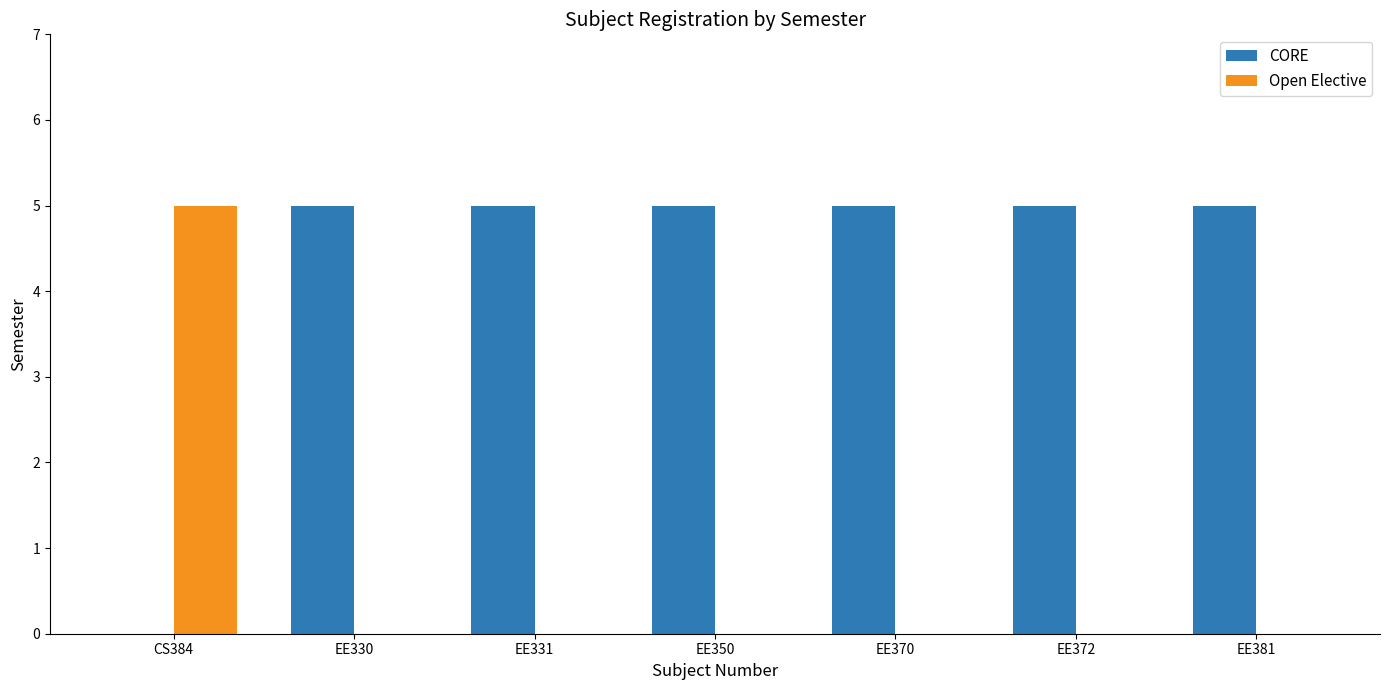

Count the number of data series in this chart.

2